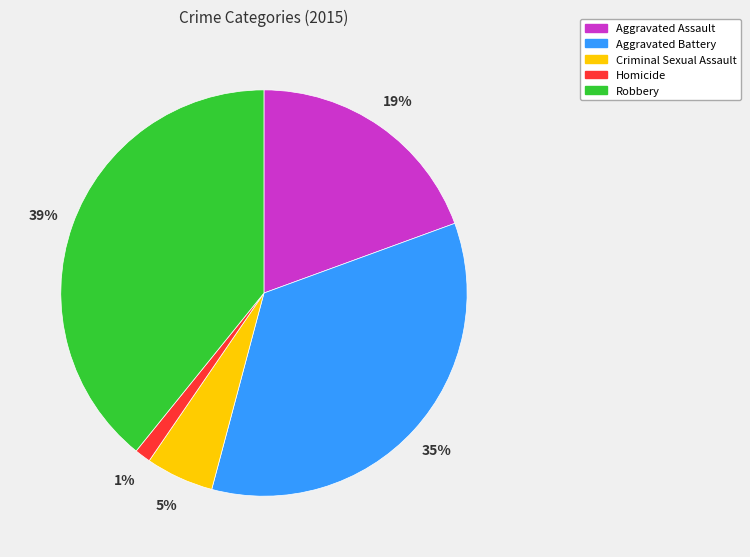

Rank the categories by value from highest to lowest.

Robbery, Aggravated Battery, Aggravated Assault, Criminal Sexual Assault, Homicide